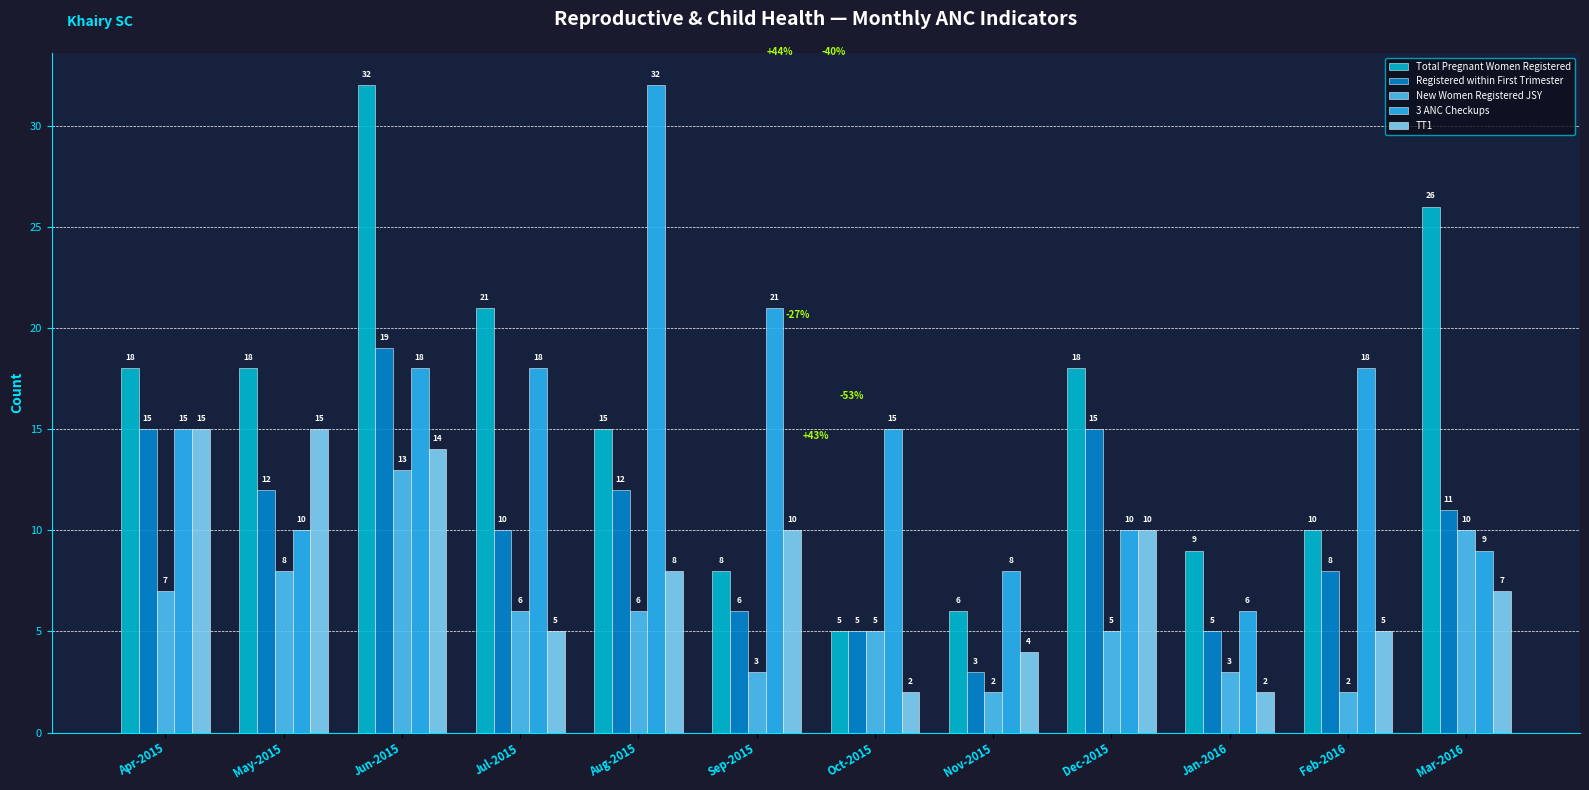

Which series has the largest total across all categories?

Total Pregnant Women Registered